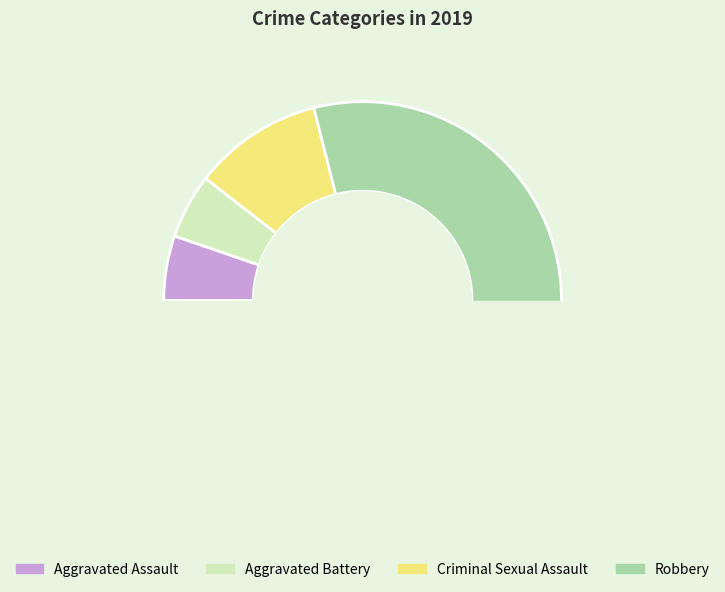

Does Aggravated Assault represent more than half of the total?

No